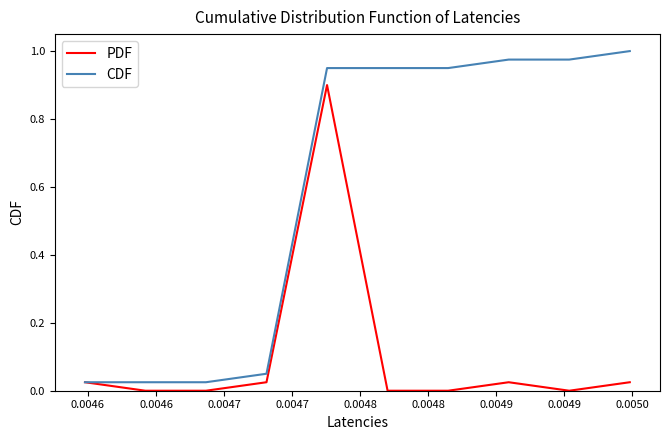

Rank the series by their average value, from lowest to highest.

PDF, CDF